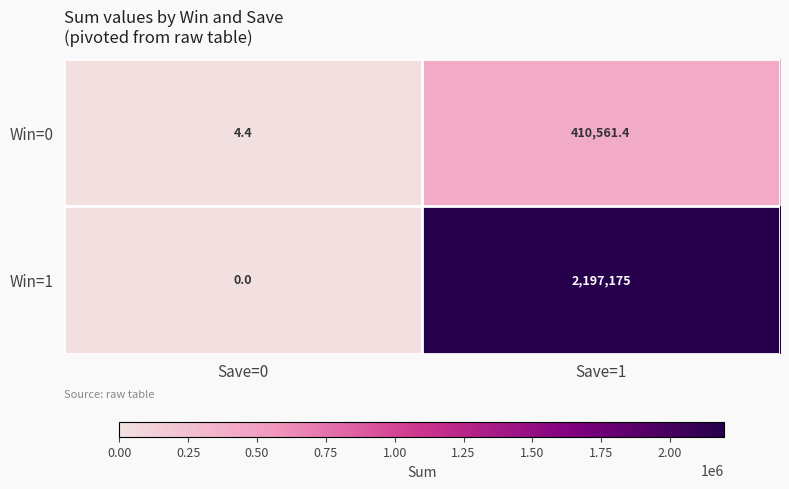

Which category has the highest value across all series?

Save=1